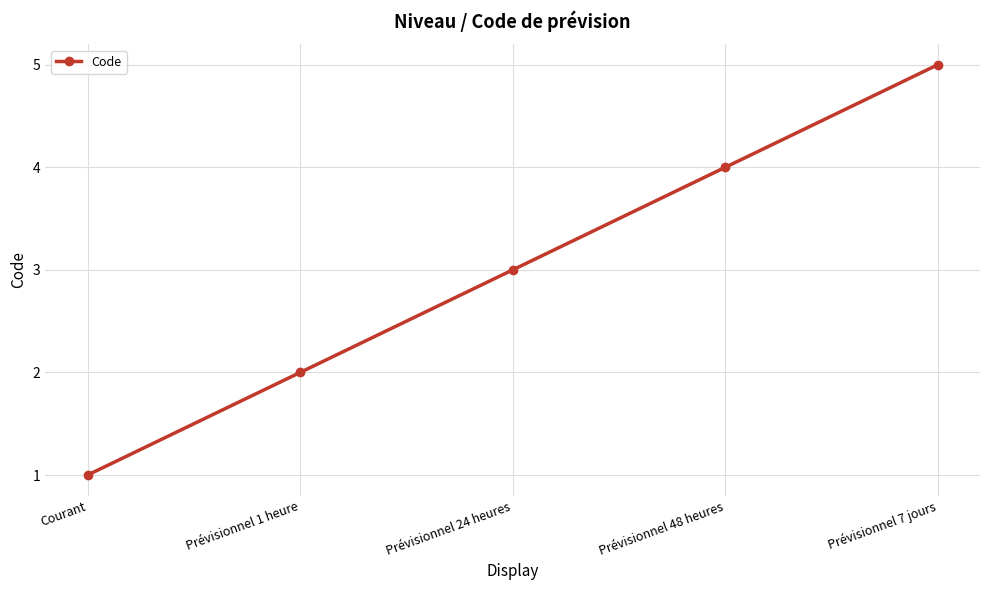

The chart shows a value of 4 at Prévisionnel 24 heures. True or false?

False